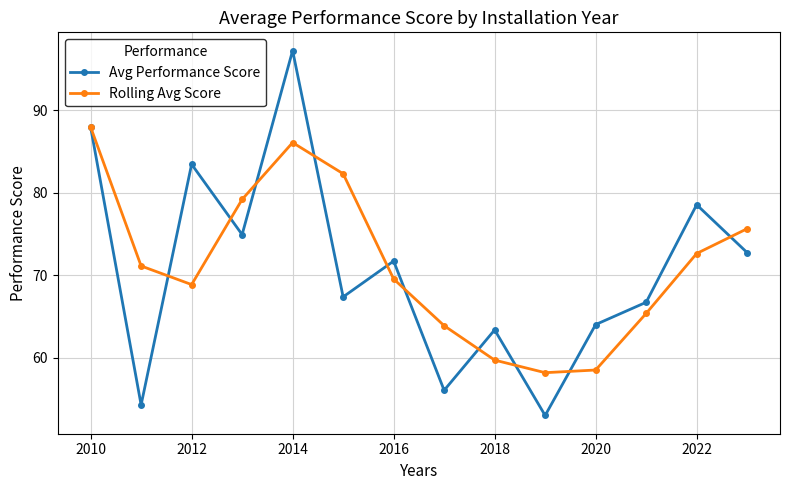

What is the maximum value shown in the chart?

97.2